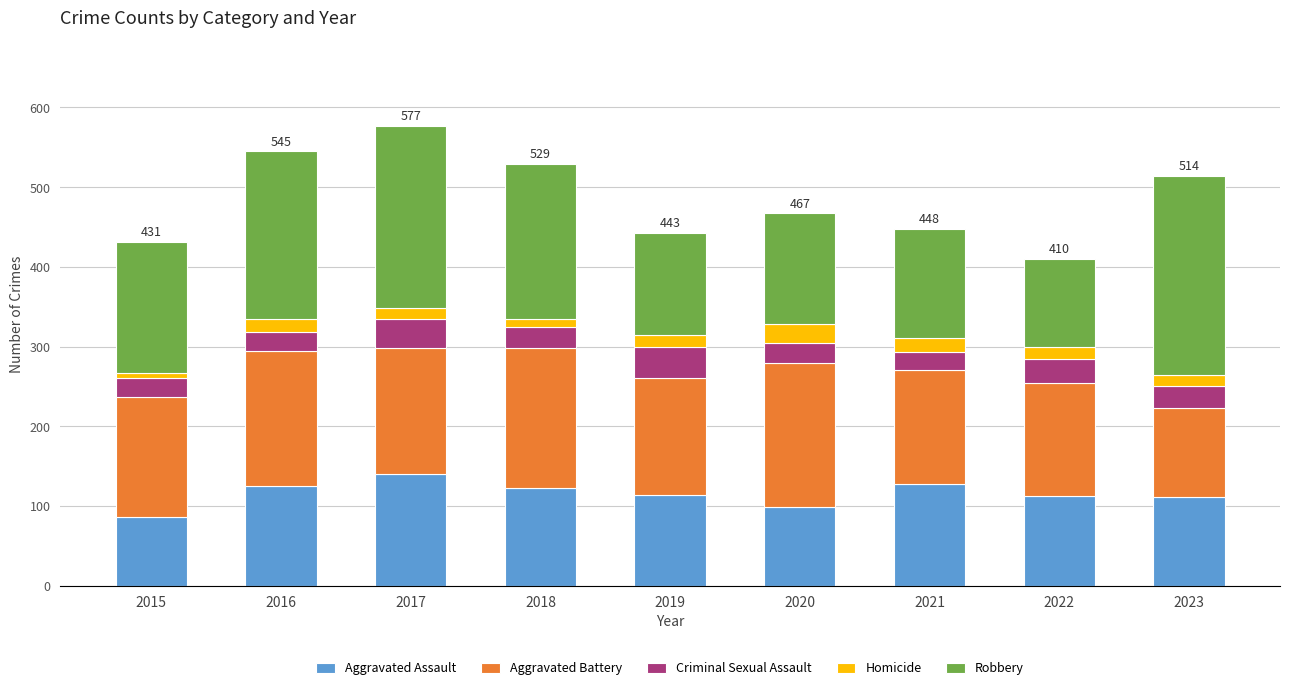

What is the total value across all series at 2016?

545